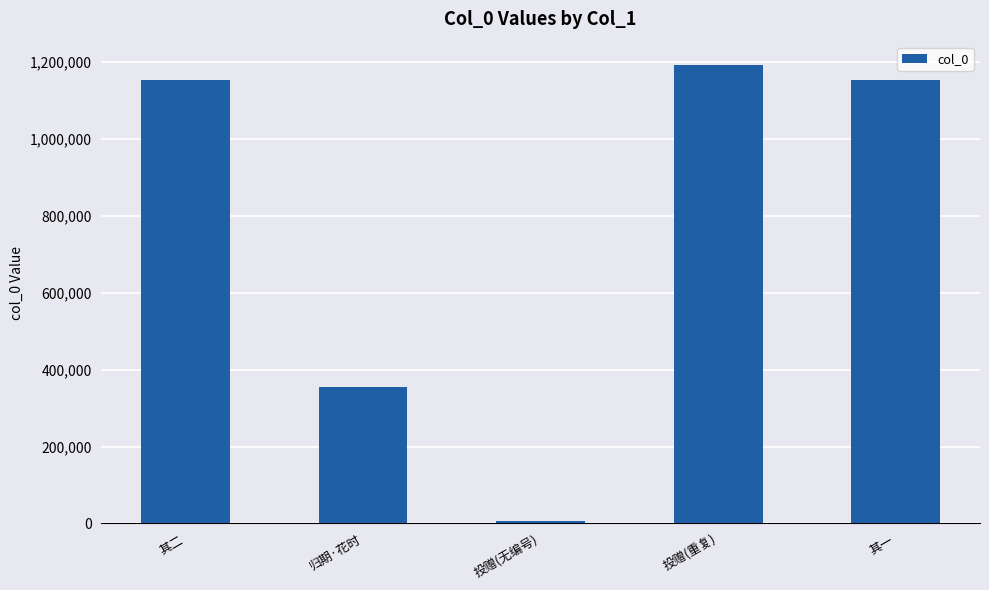

Between 其一 and 归期·花时, which is larger?

其一